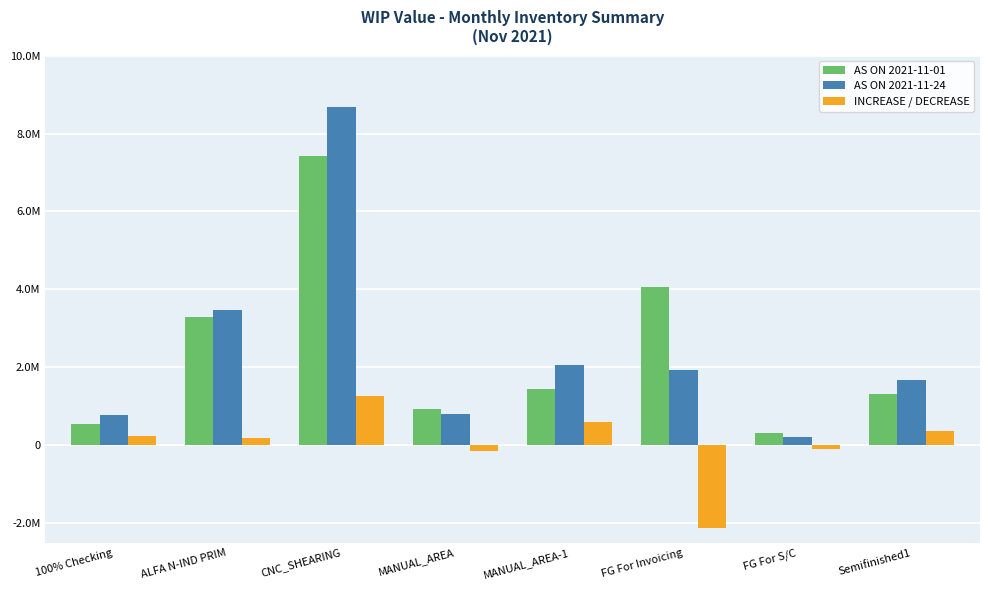

What is the label of the 2nd bar from the right?

FG For S/C